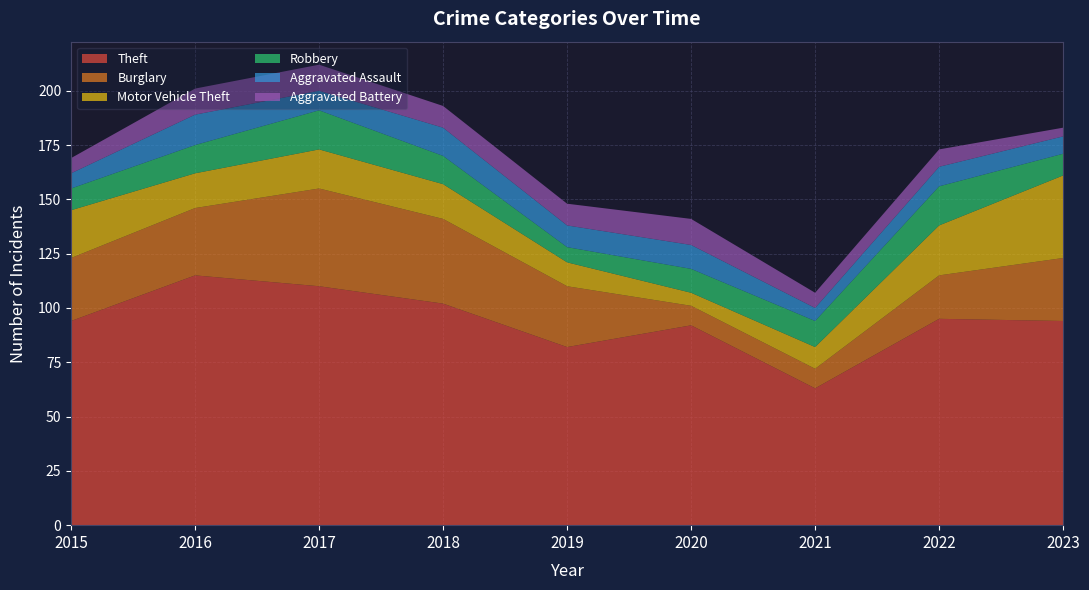

Reading left to right, list all the values displayed in this chart.

Theft: 2015=94	2016=115	2017=110	2018=102	2019=82	2020=92	2021=63	2022=95	2023=94
Burglary: 2015=29	2016=31	2017=45	2018=39	2019=28	2020=9	2021=9	2022=20	2023=29
Motor Vehicle Theft: 2015=22	2016=16	2017=18	2018=16	2019=11	2020=6	2021=10	2022=23	2023=38
Robbery: 2015=10	2016=13	2017=18	2018=13	2019=7	2020=11	2021=12	2022=18	2023=10
Aggravated Assault: 2015=7	2016=14	2017=9	2018=13	2019=10	2020=11	2021=6	2022=9	2023=8
Aggravated Battery: 2015=7	2016=12	2017=12	2018=10	2019=10	2020=12	2021=7	2022=8	2023=4